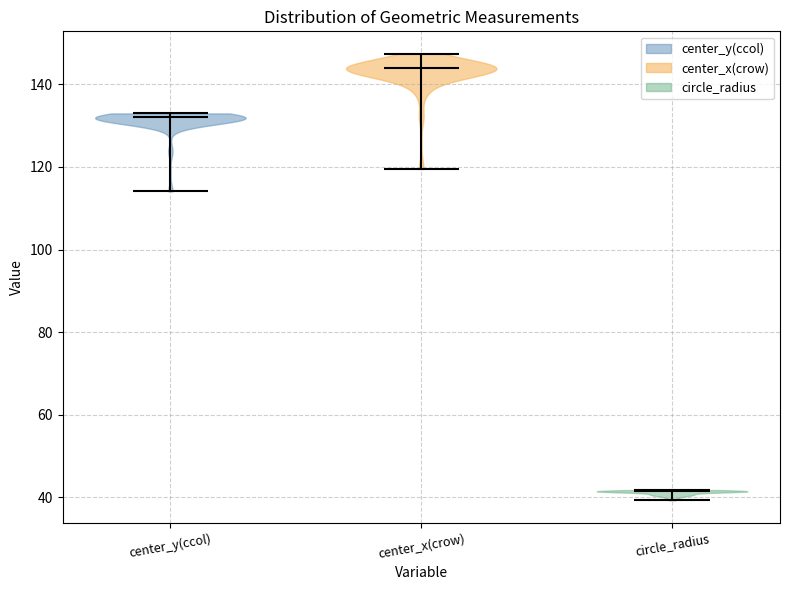

Reading left to right, read every violin against the y-axis: where its median line is, and the lowest and highest points it reaches. The values are not printed on the chart, so give them approximately, as read against the axis.

center_y(ccol): median line 132, lowest point 114, highest point 132
center_x(crow): median line 144, lowest point 120, highest point 148
circle_radius: median line 42, lowest point 40, highest point 42